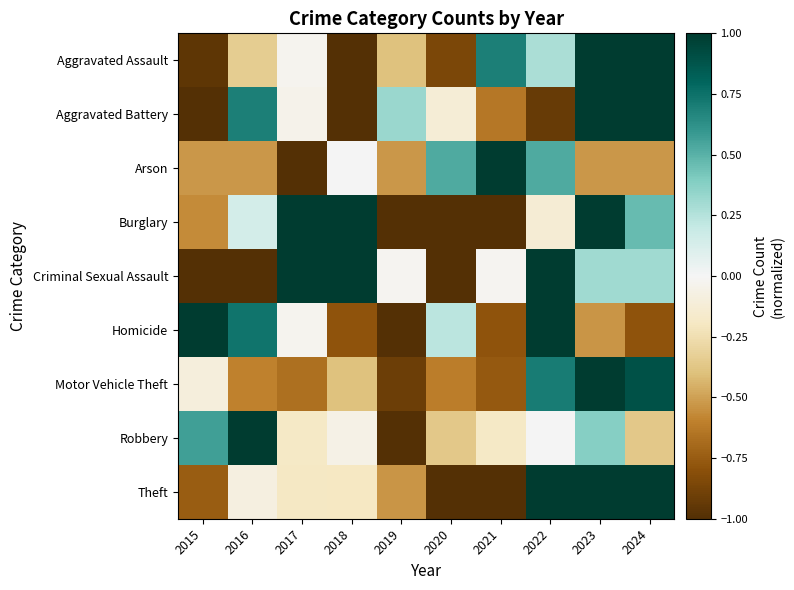

At how many categories does at least one series exceed 0?

10